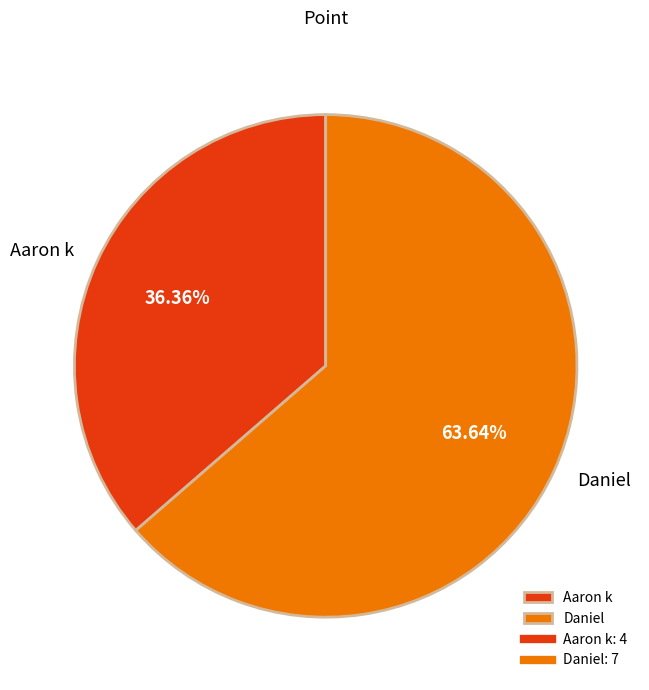

Is there any slice that represents more than half of the pie?

Yes